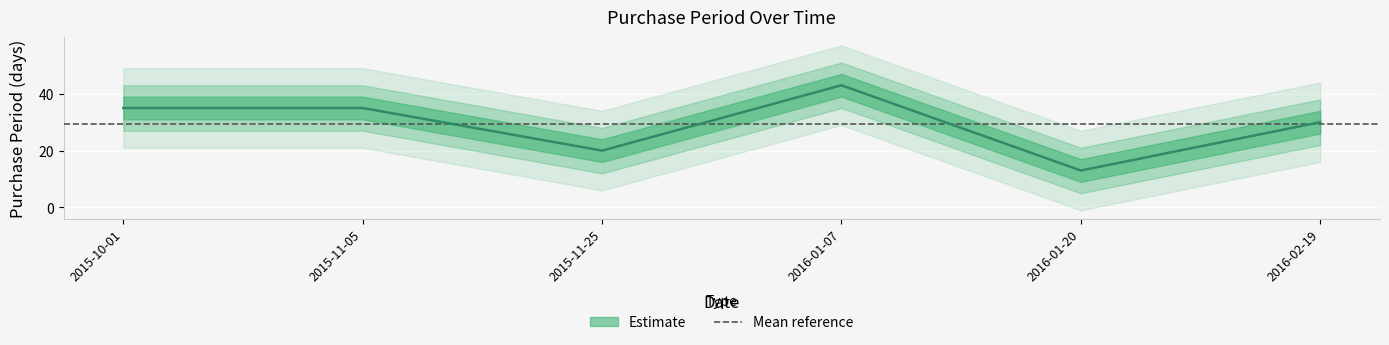

What is the average value?

29